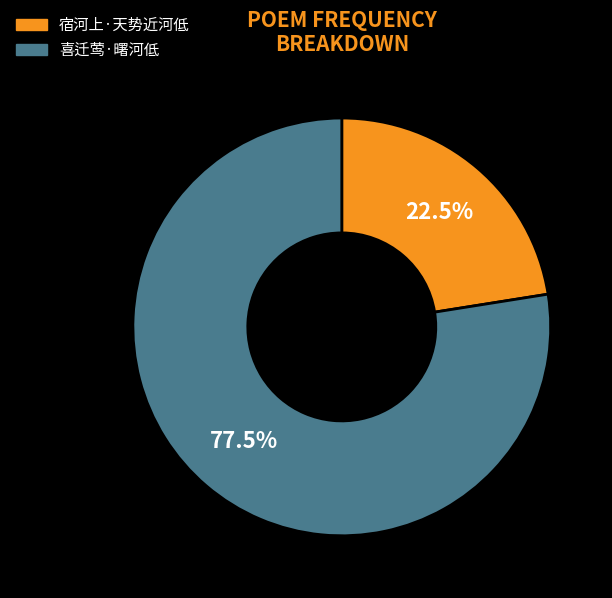

Which category has the smallest portion of the pie?

宿河上·天势近河低